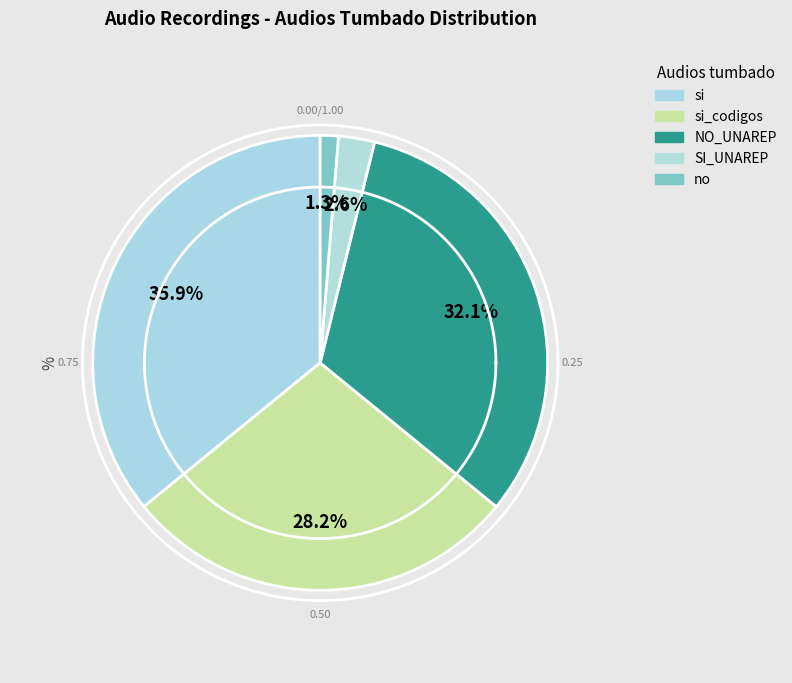

To the nearest percent, what is the difference between the largest and smallest slice percentages?

35%